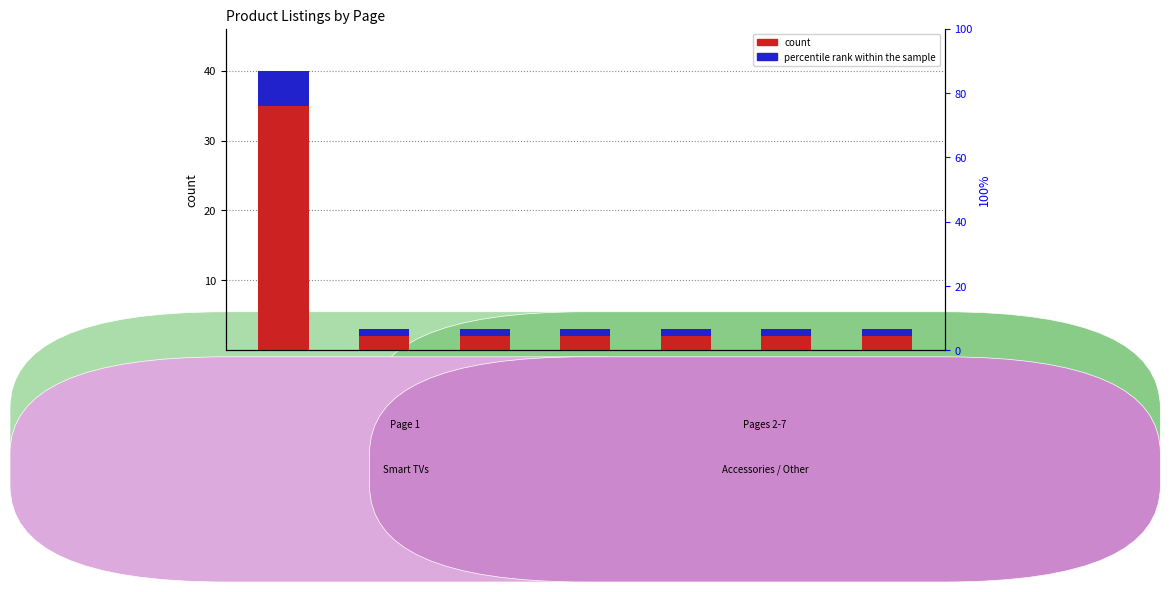

What is the lowest value of the count series?

2